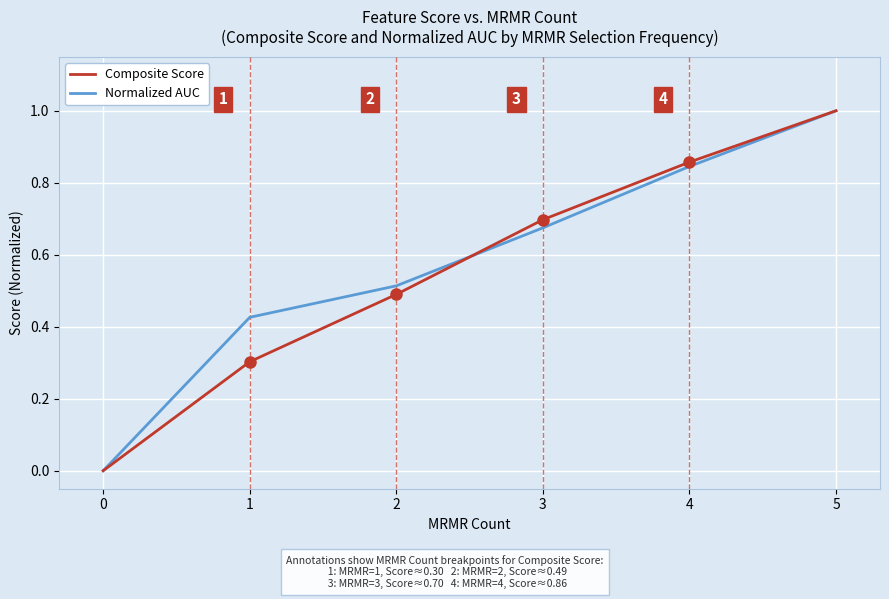

Between 0 and 3, which series saw the biggest shift?

Composite Score